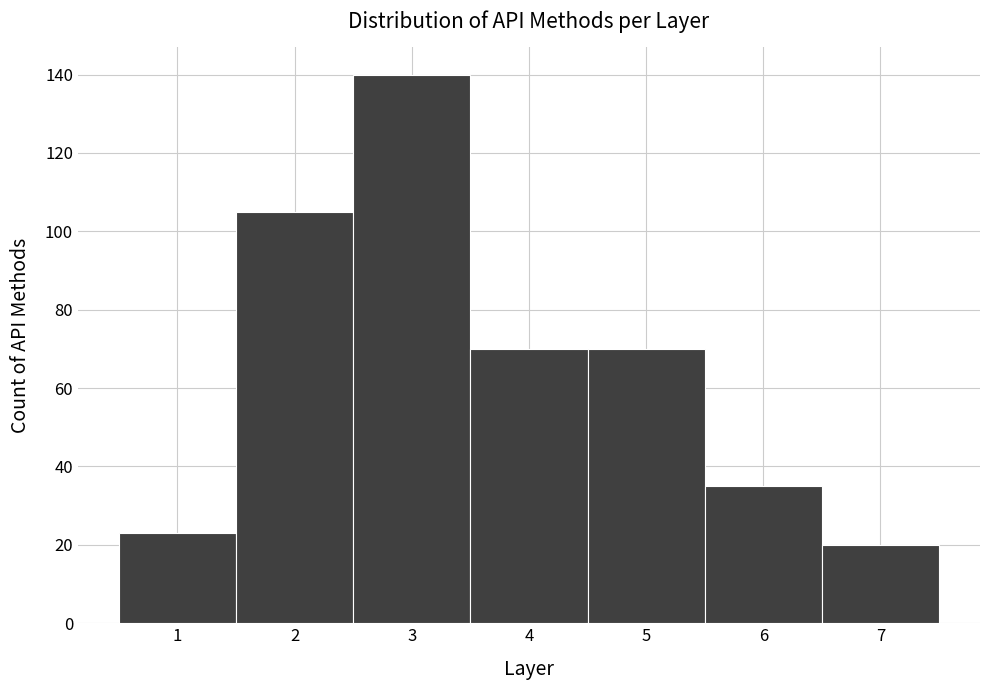

Reading left to right, list every bar in this chart as the range it spans on the x-axis followed by its height. The values are not printed on the chart, so give them approximately, as read against the axis.

0.5 to 1.5: 24
1.5 to 2.5: 106
2.5 to 3.5: 140
3.5 to 4.5: 70
4.5 to 5.5: 70
5.5 to 6.5: 36
6.5 to 7.5: 20